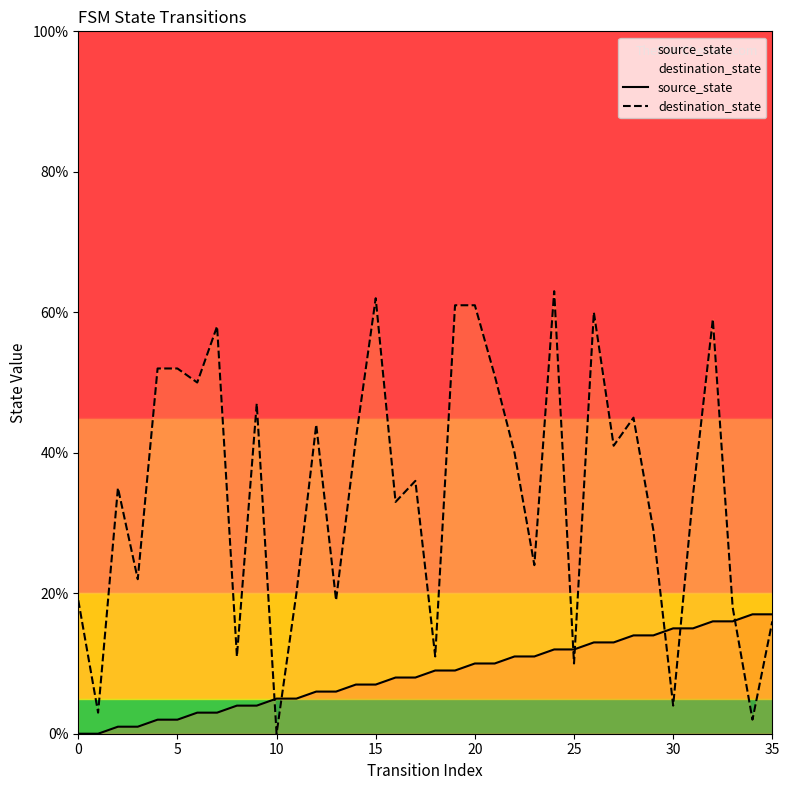

What is the label of the 20th point from the right?

16